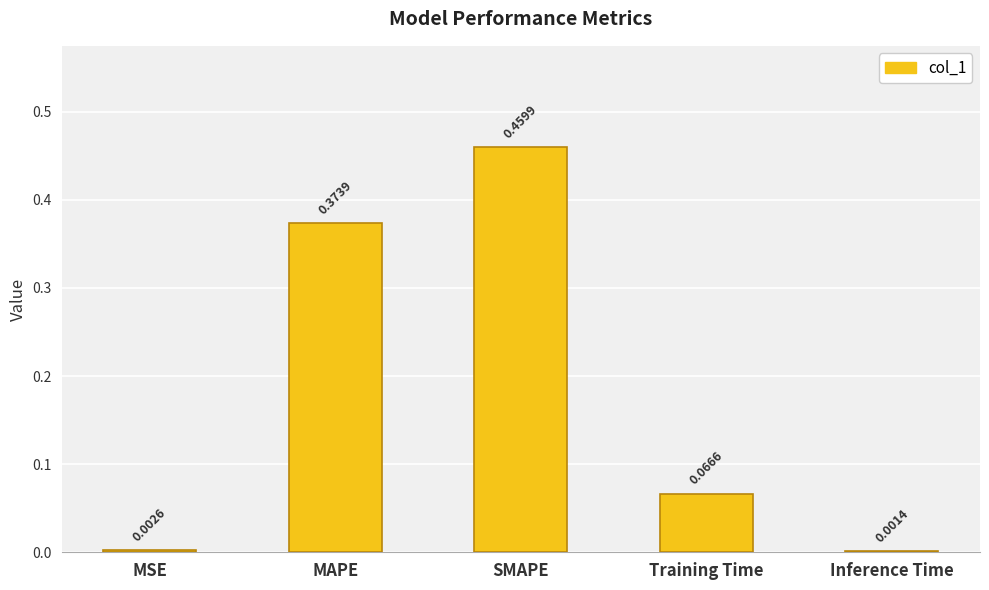

Which category has the highest value across all series?

SMAPE